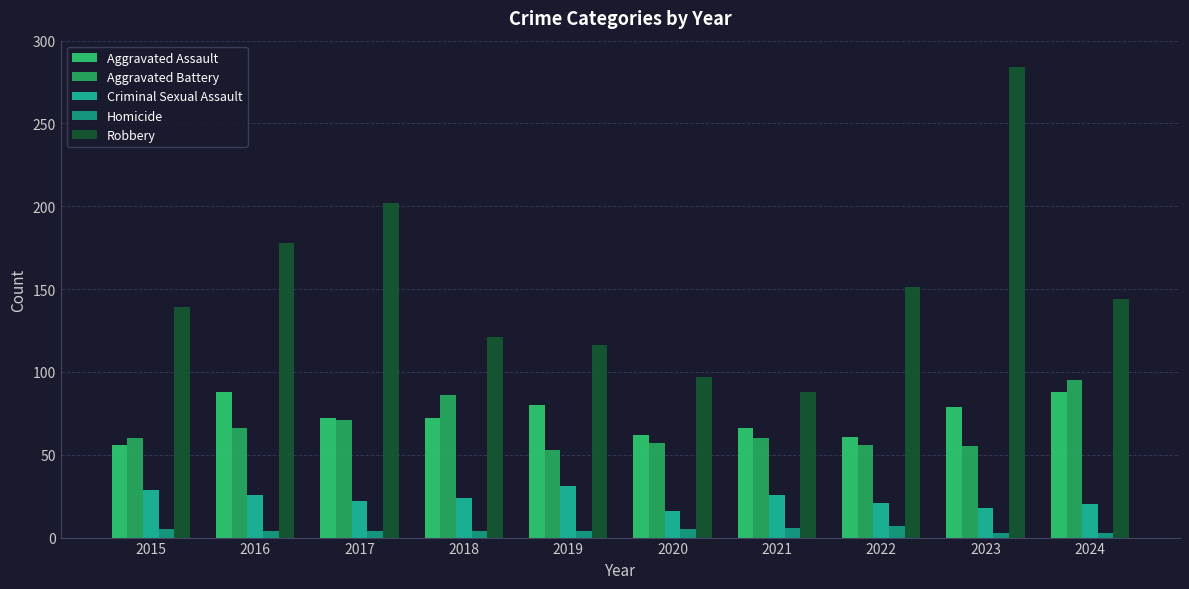

What is the difference between the highest and lowest values at 2016?

174